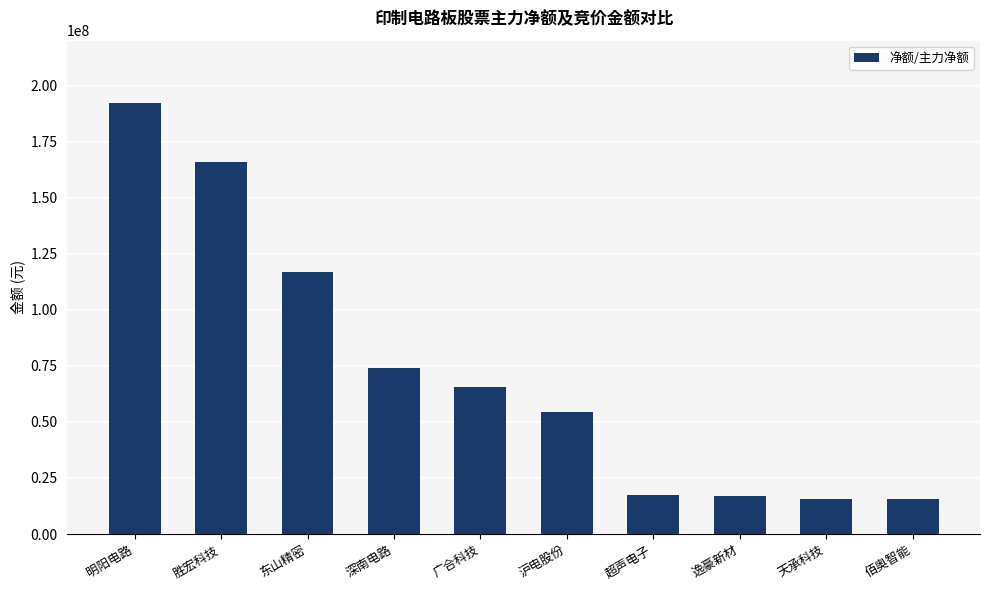

How many distinct data groups are displayed?

1